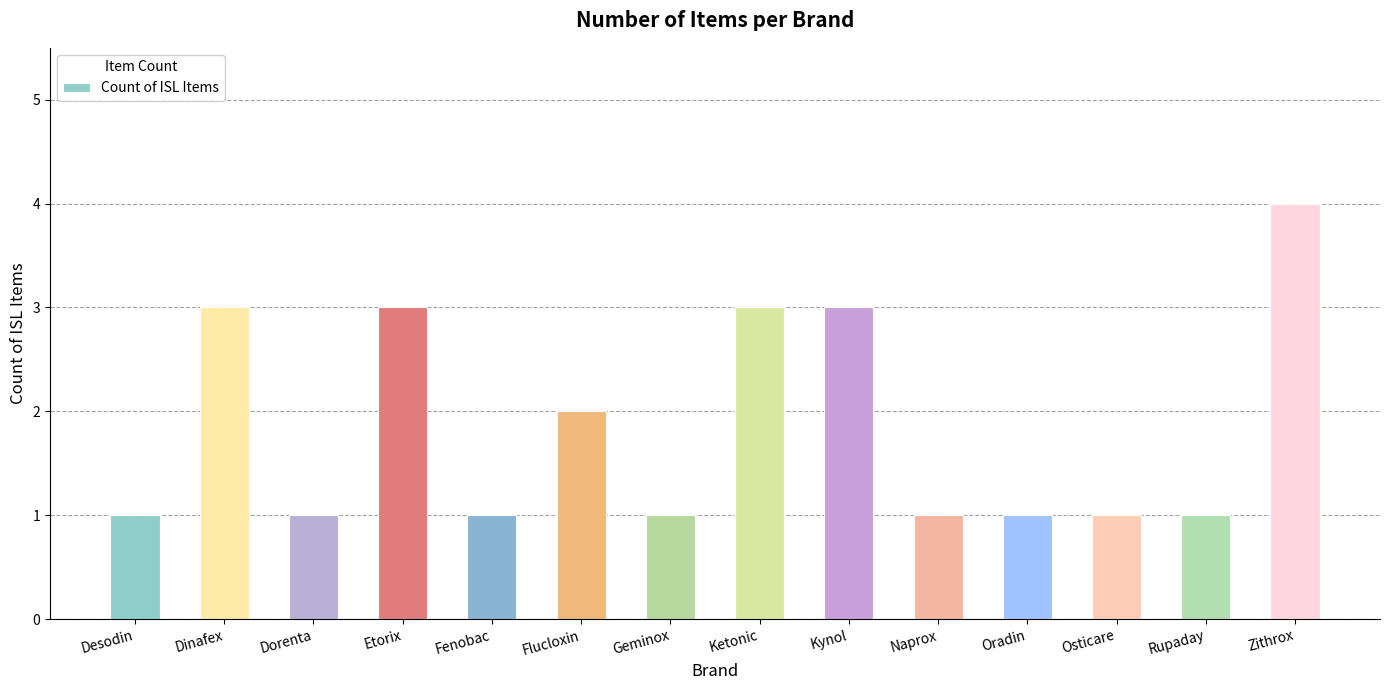

Reading left to right, what are all the values shown in this chart?

Desodin=1	Dinafex=3	Dorenta=1	Etorix=3	Fenobac=1	Flucloxin=2	Geminox=1	Ketonic=3	Kynol=3	Naprox=1	Oradin=1	Osticare=1	Rupaday=1	Zithrox=4